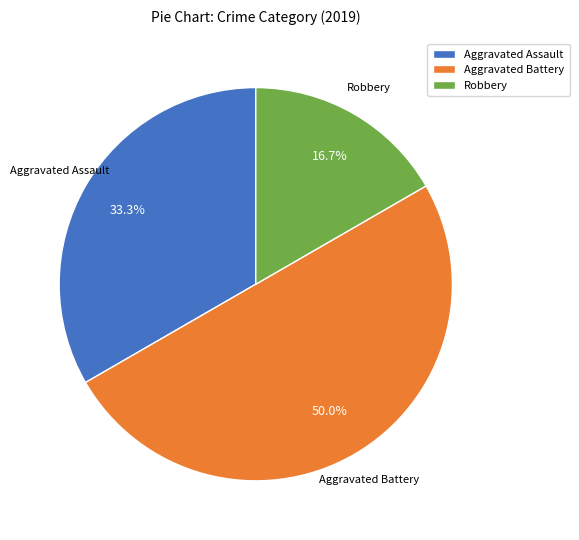

What percentage is NOT represented by Aggravated Assault?

66.7%